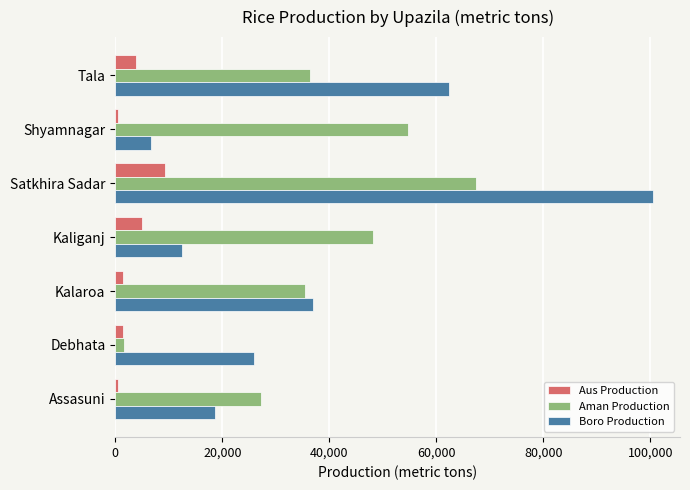

What is the spread (max minus min) of values at Tala?

58534